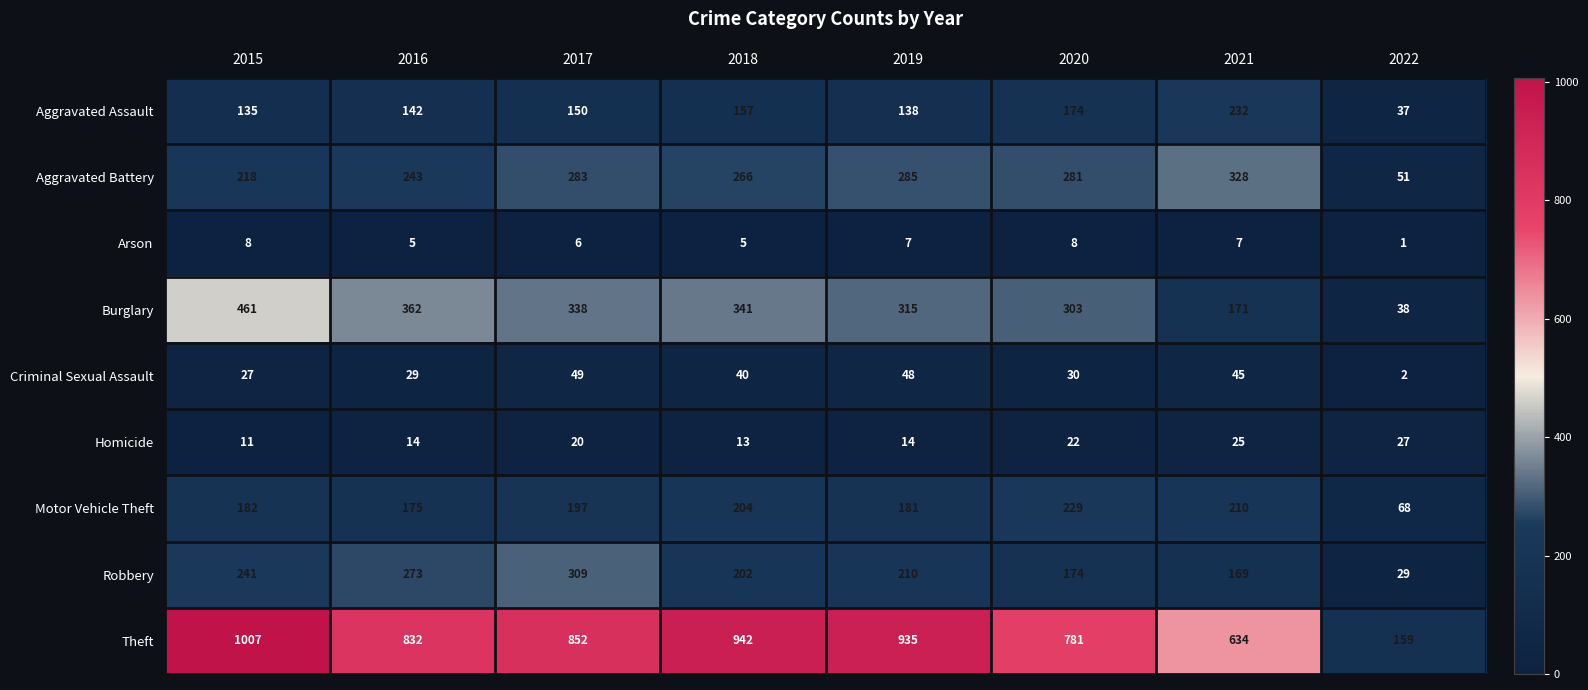

Which series has the largest total across all categories?

Theft